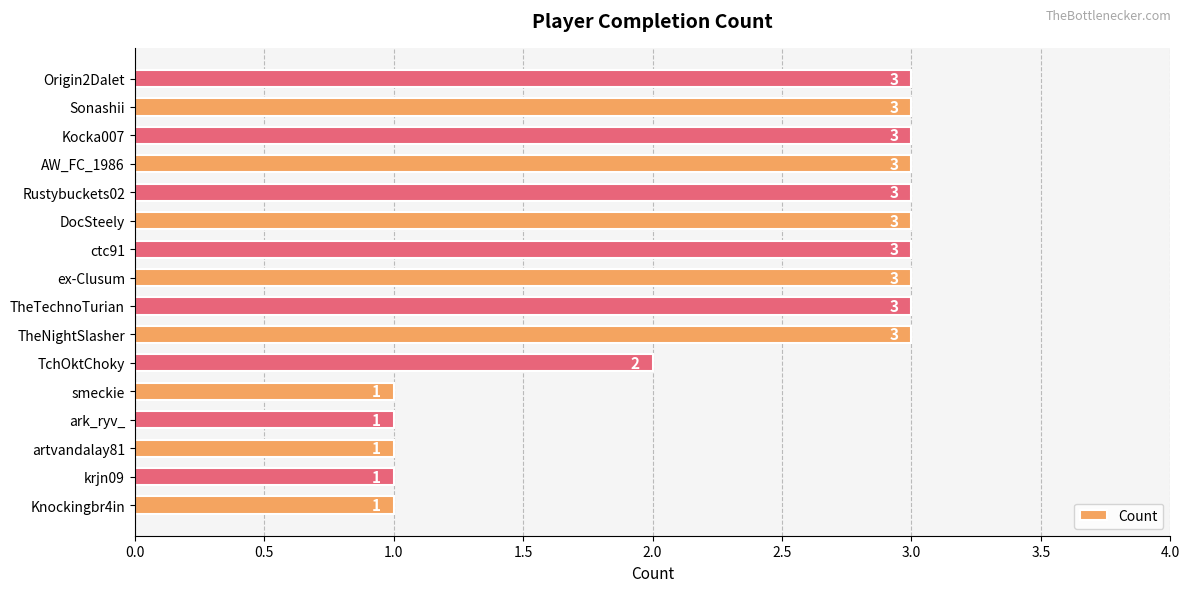

Approximately how many times larger is the value at krjn09 compared to Origin2Dalet?

0.3